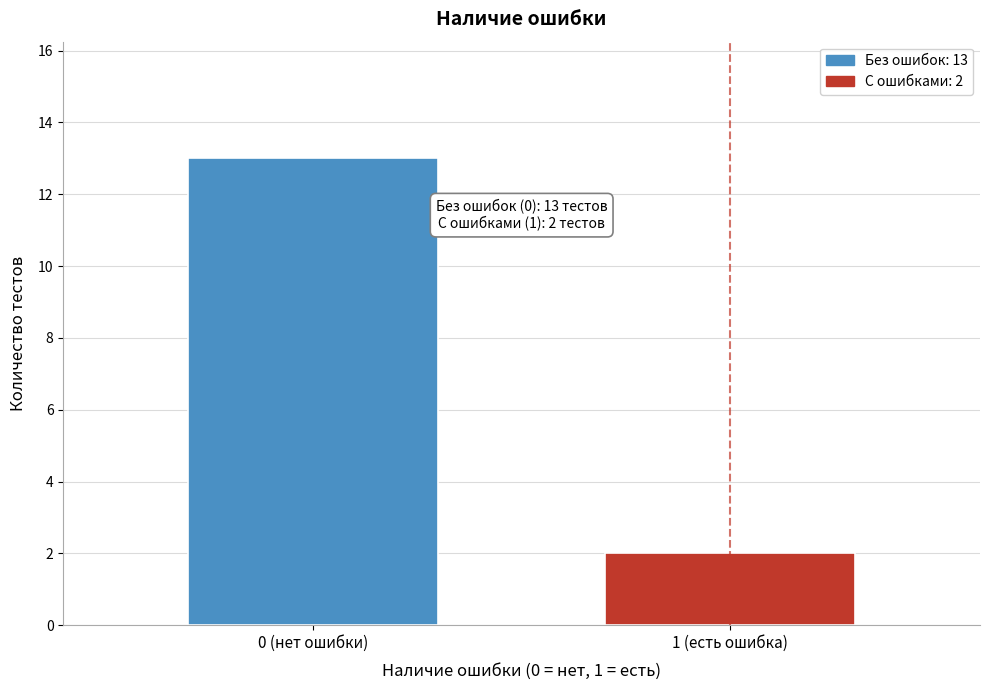

Reading left to right, extract all data points from this chart.

0 (нет ошибки)=13	1 (есть ошибка)=2